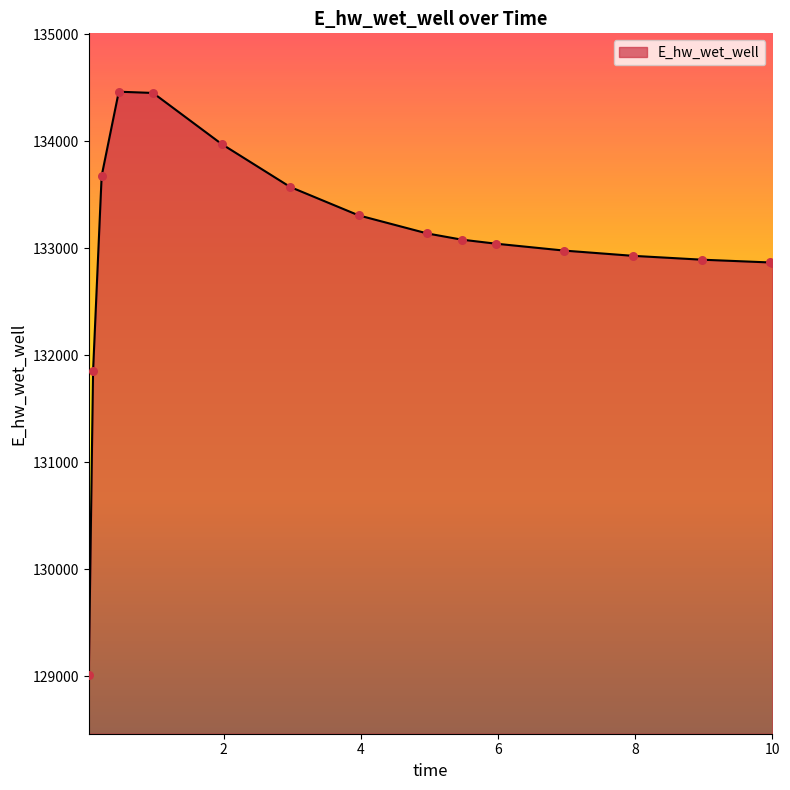

What is the difference between the maximum and minimum values?

5453.5